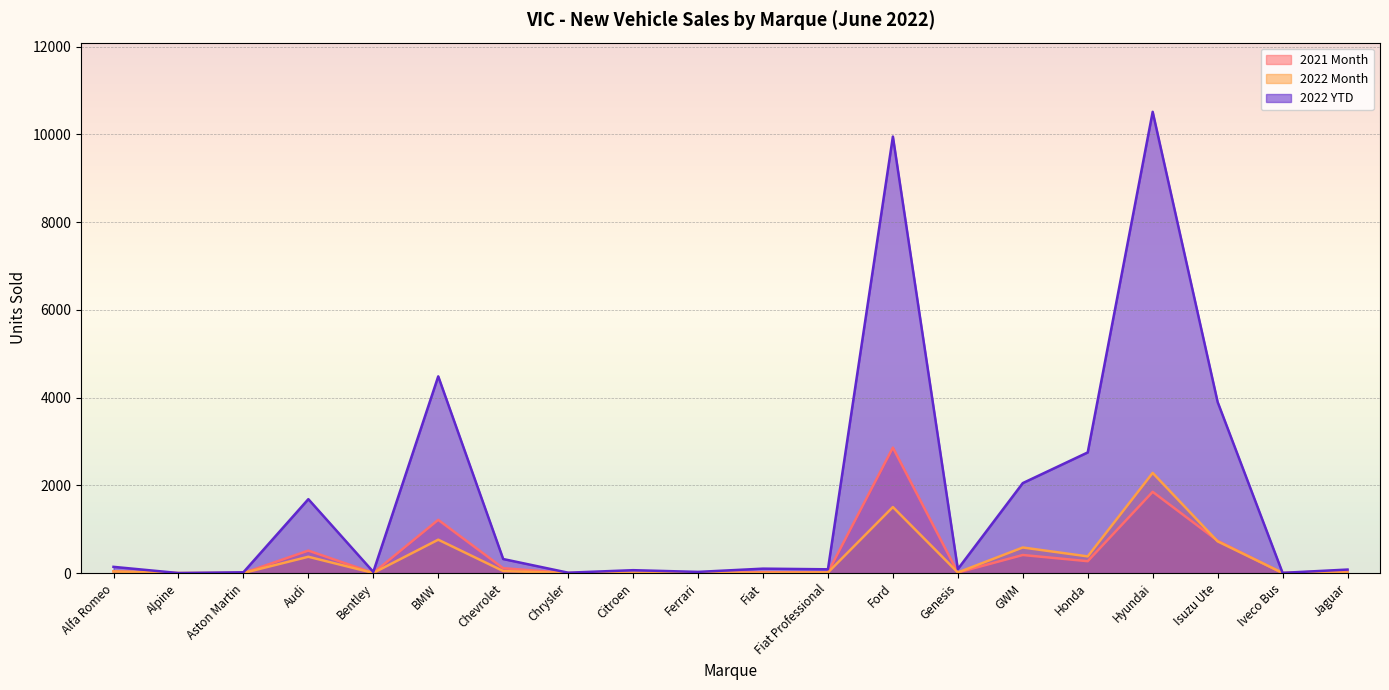

True or false: 2021 Month and 2022 YTD intersect in this chart.

False